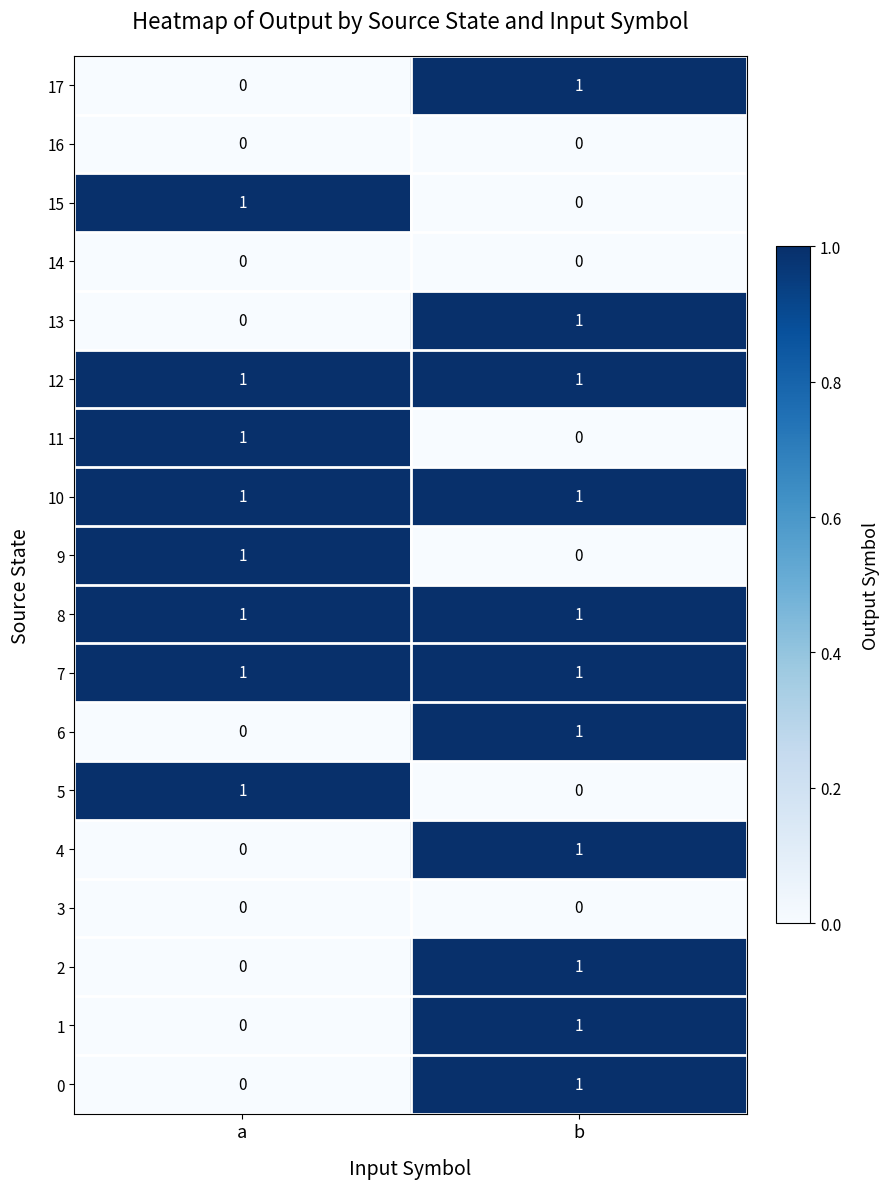

At which category is the sum across all series the highest?

b